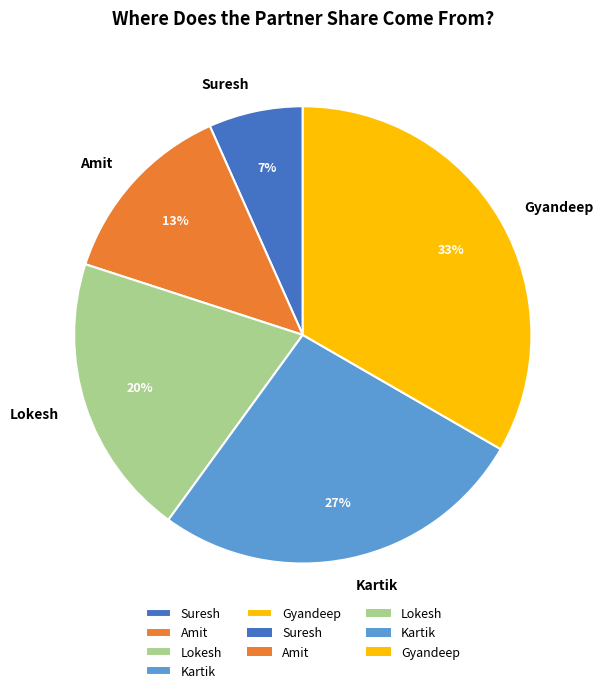

Which slice is the smallest?

Suresh